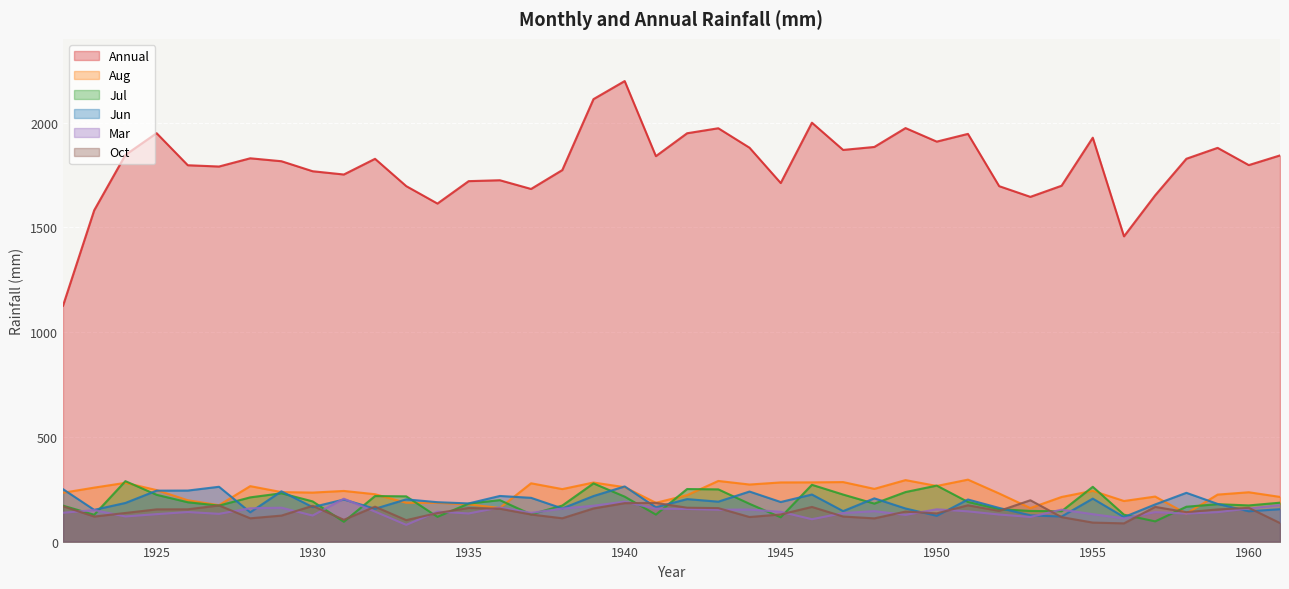

At which label is Aug closest to 214?

1961